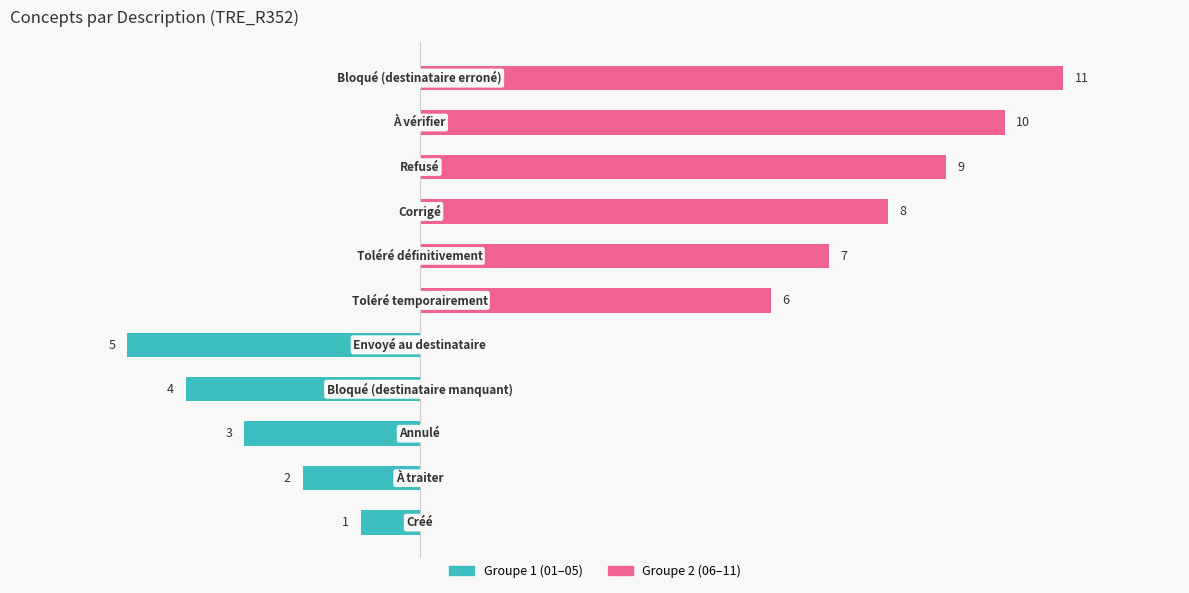

What are all the series names shown in the legend?

Groupe 1 (01–05), Groupe 2 (06–11)